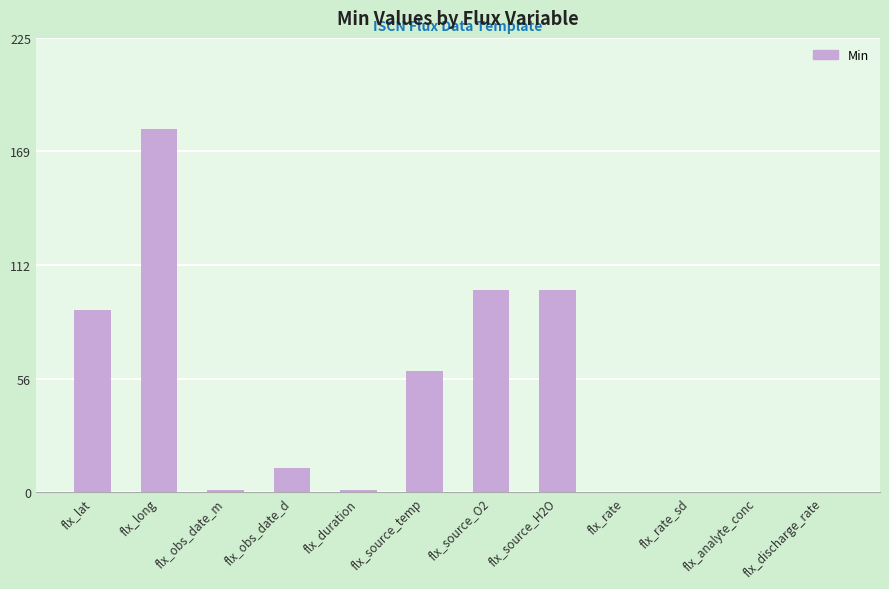

What is the sum of the values at flx_discharge_rate and flx_duration?

1